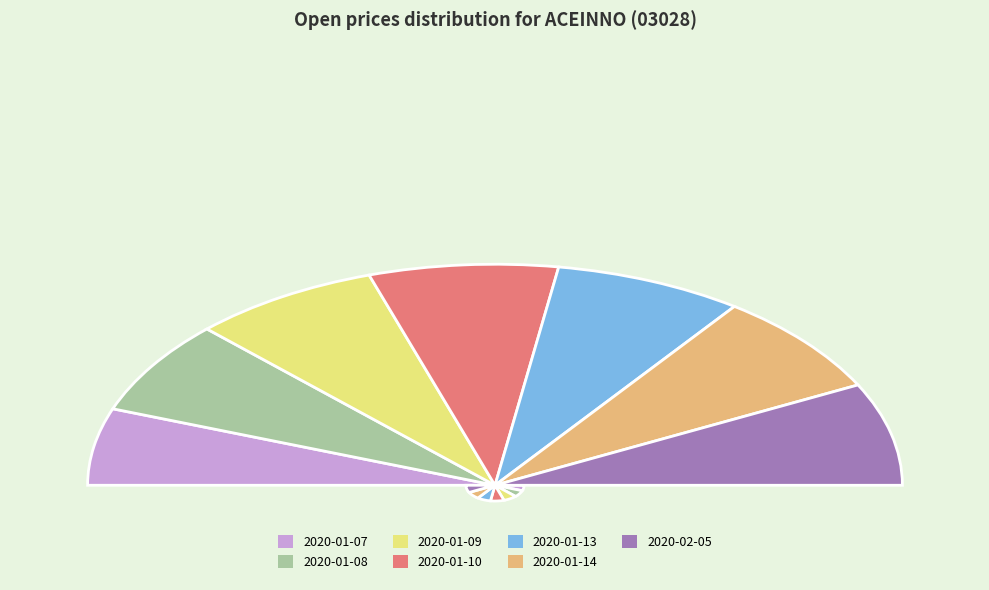

What percentage do 2020-02-05 and 2020-01-07 together represent?

26.2%